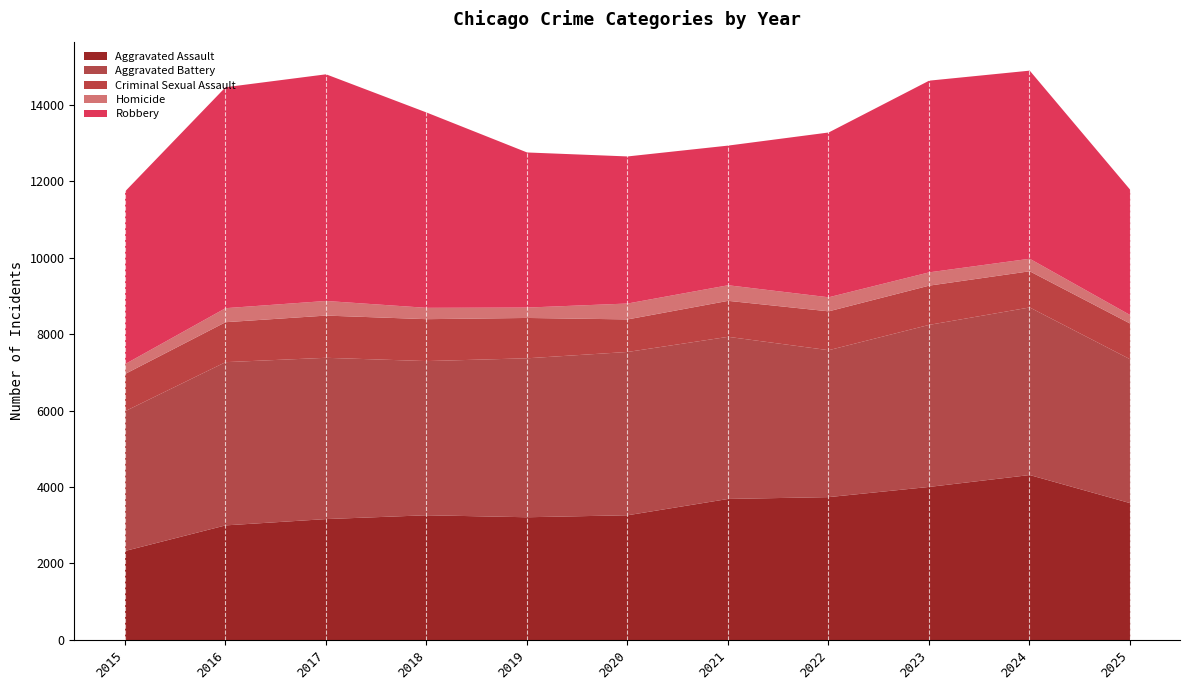

At which label does Aggravated Assault reach its minimum?

2015